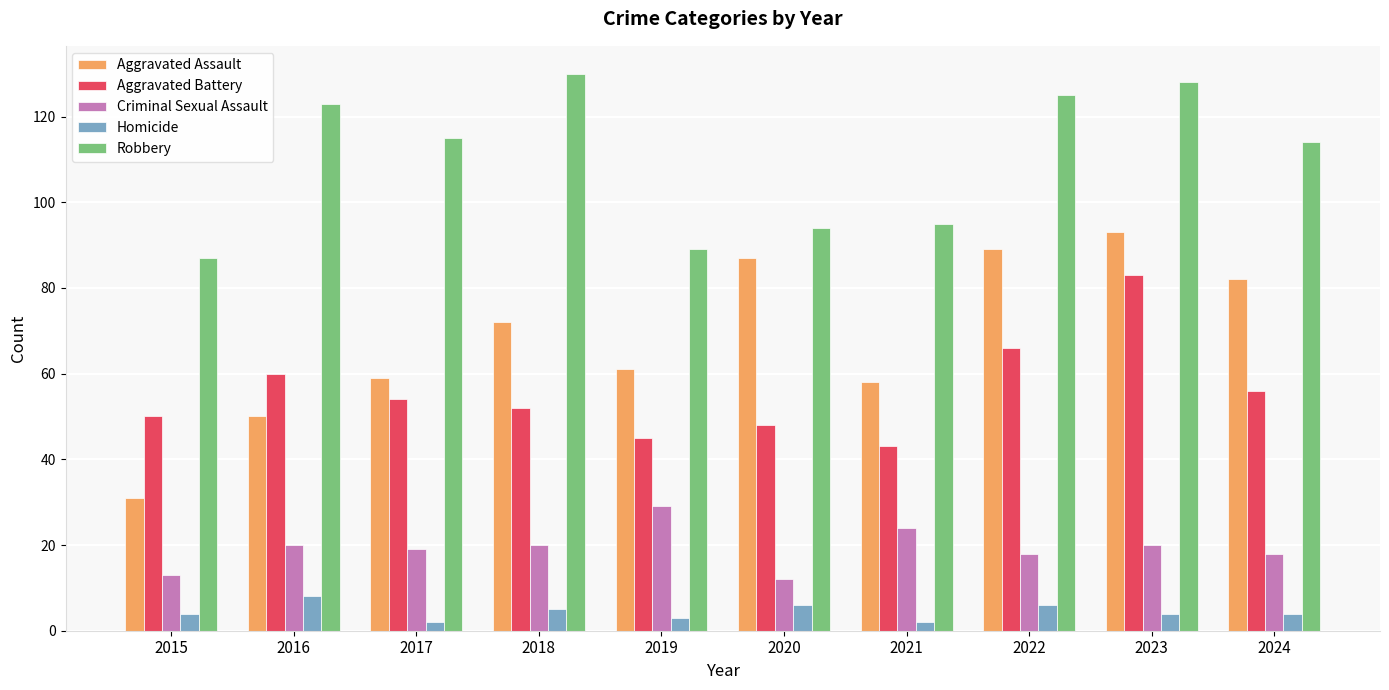

What is the average value of the Aggravated Assault series?

68